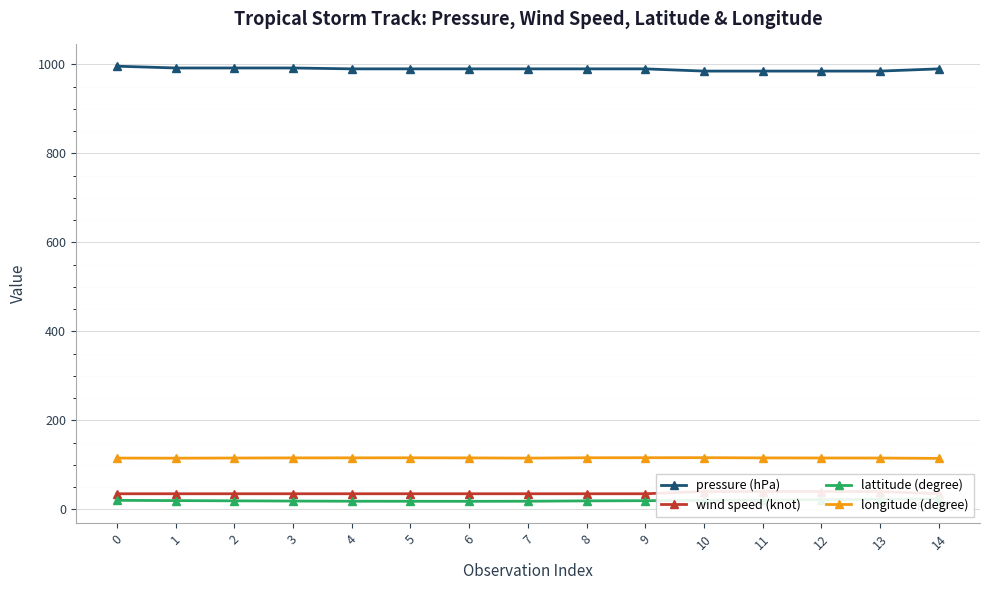

What is the minimum value shown in the chart?

18.0